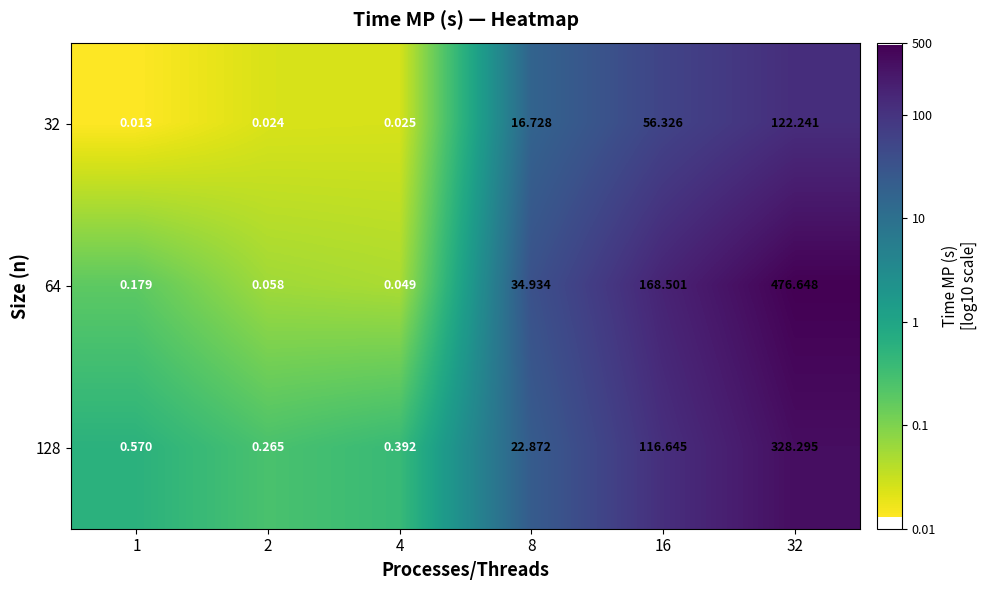

How many distinct data groups are displayed?

3